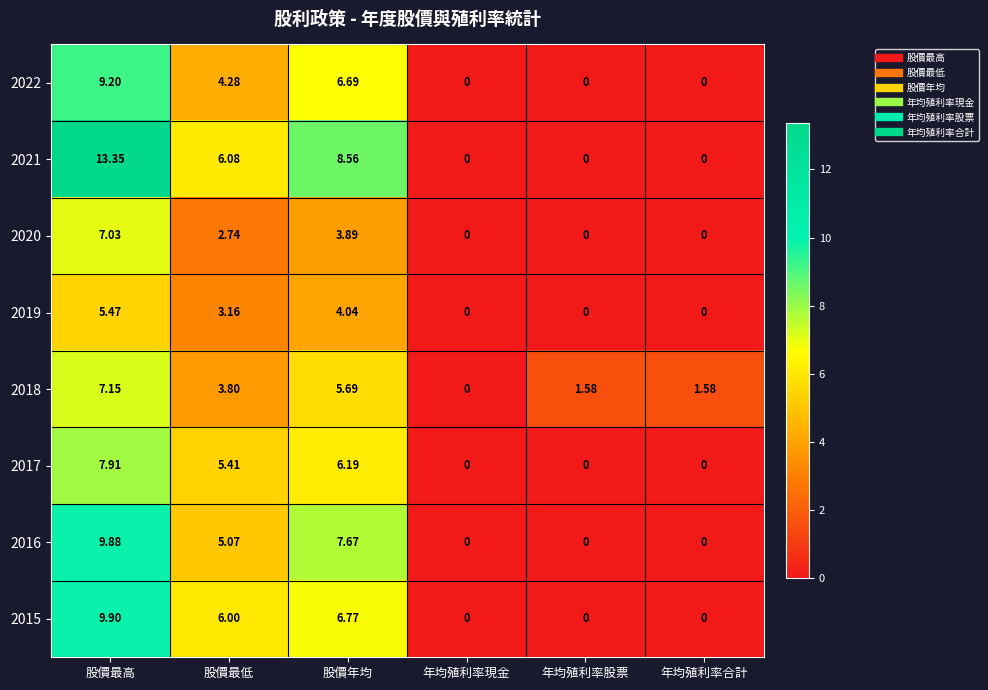

At which label does 2020 first exceed 2?

股價最高